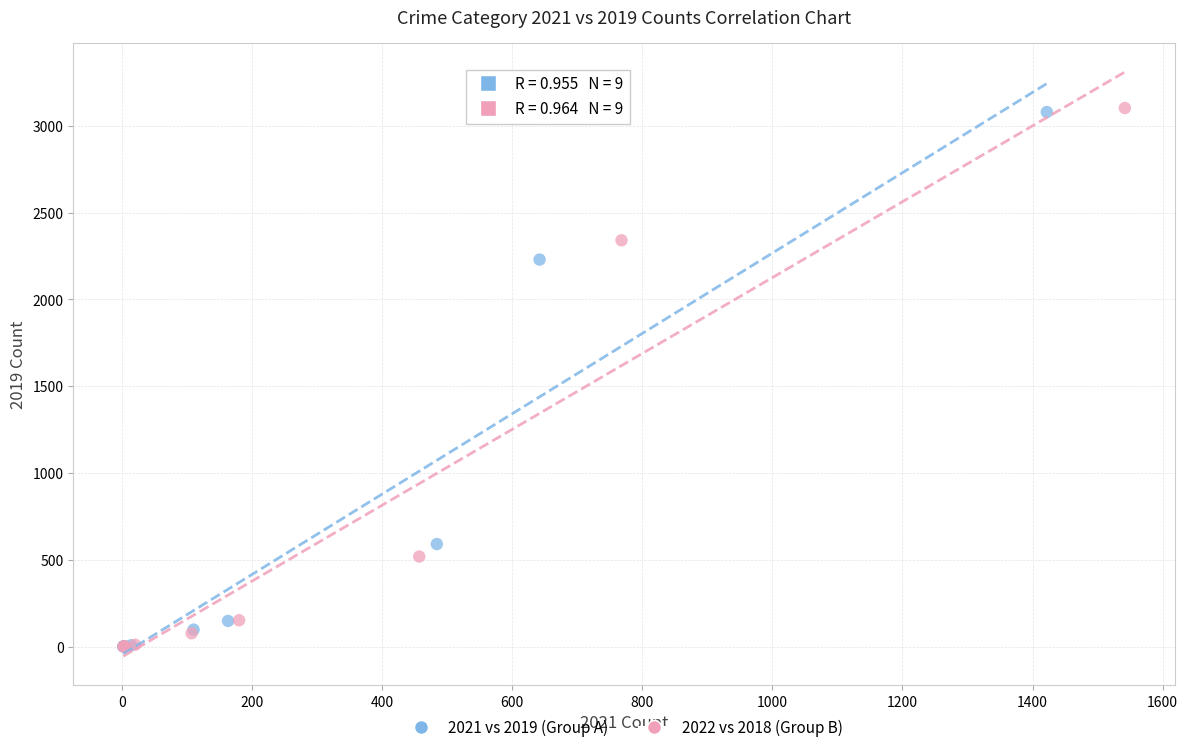

Which series has the largest Y range (max minus min)?

2022 vs 2018 (Group B)